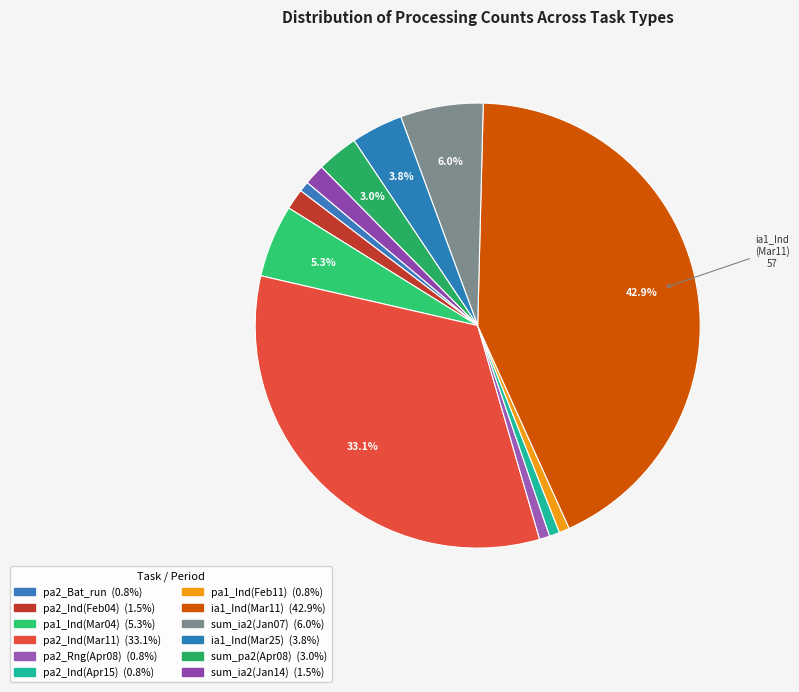

How many slices are in this pie chart?

12